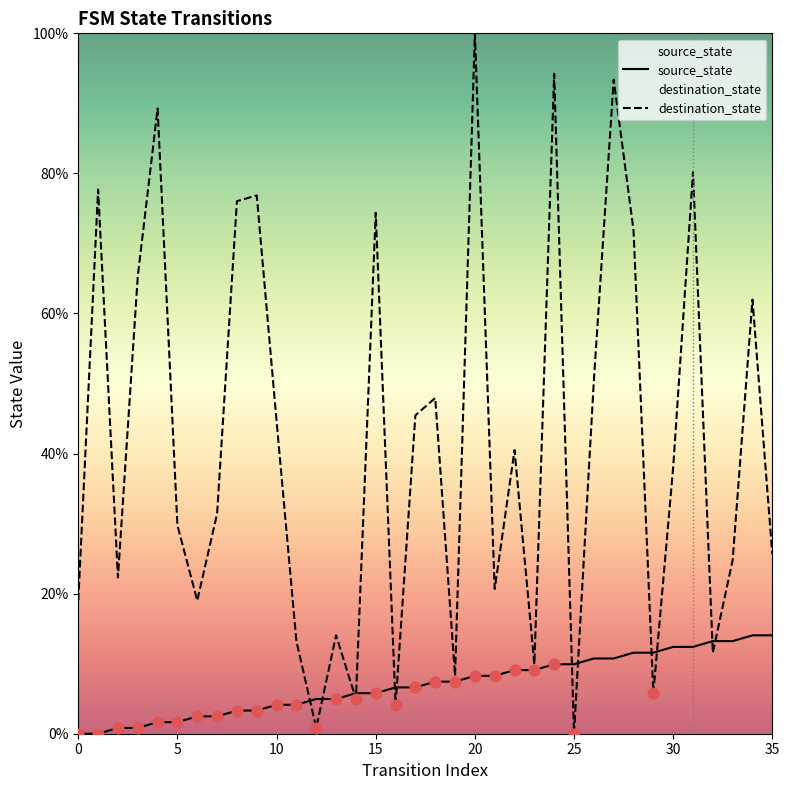

Which series reaches the minimum Y coordinate?

source_state